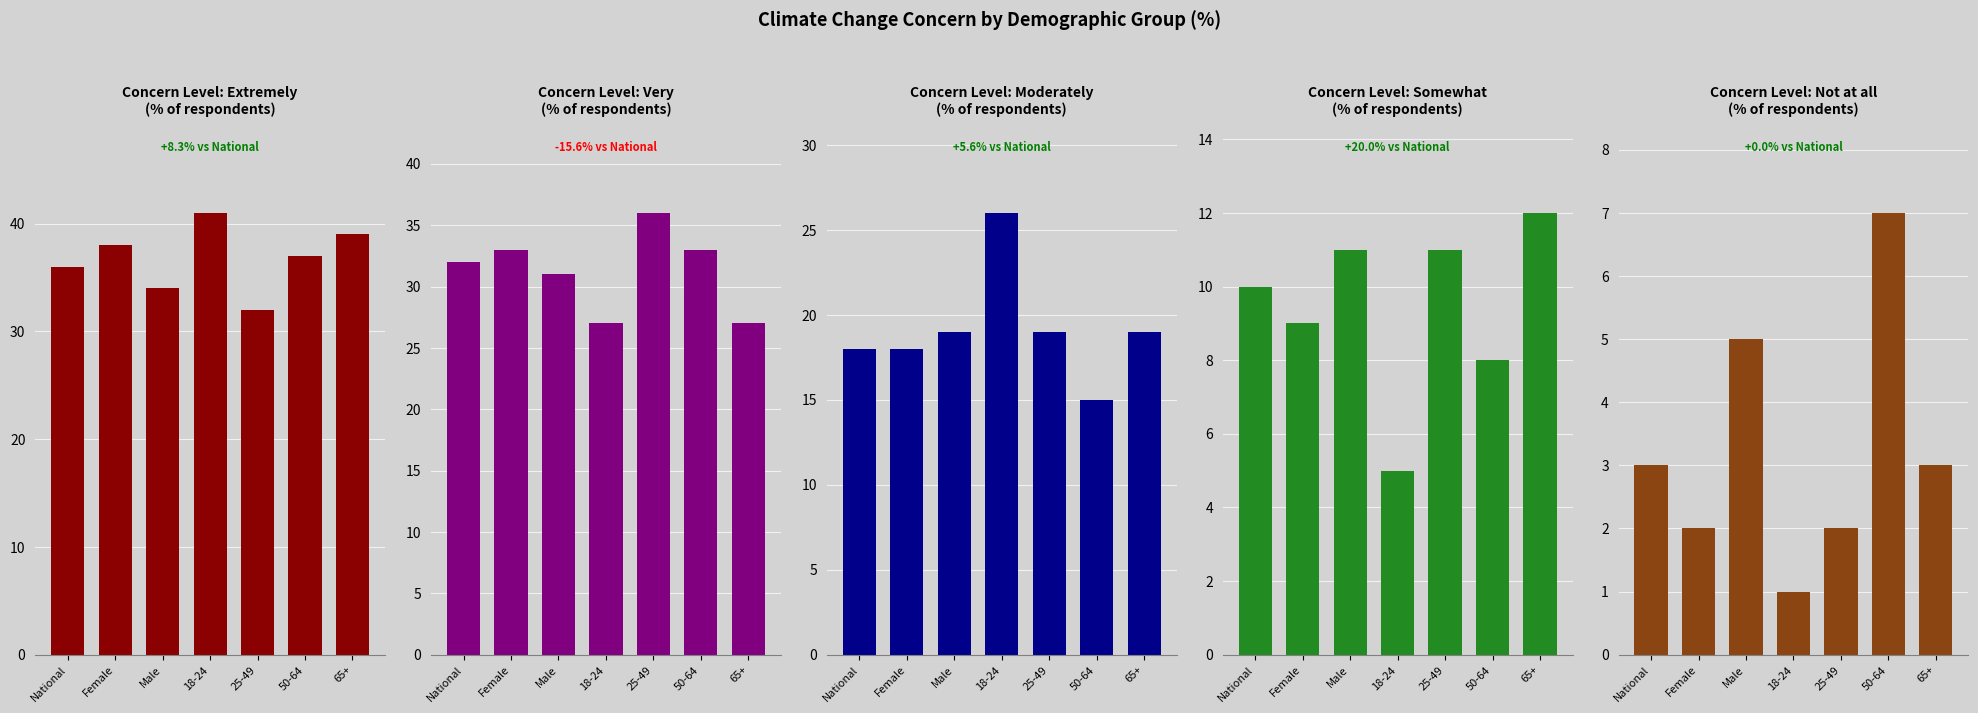

True or false: Moderately has a value of 15 at 50-64.

True